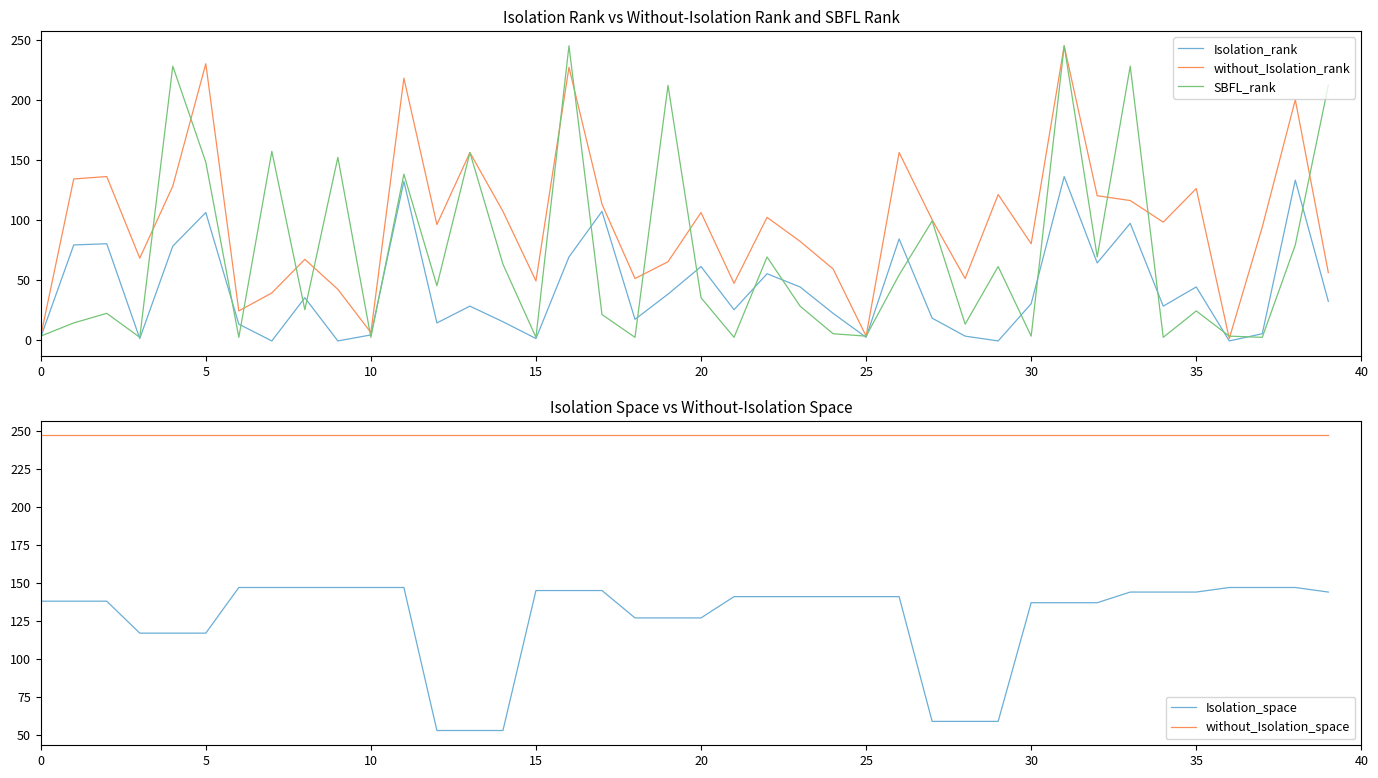

Reading right to left, extract all data points from this chart.

Isolation_rank: 32	133	5	-1	44	28	97	64	136	30	-1	3	18	84	2	22	44	55	25	61	38	17	107	69	1	15	28	14	132	4	-1	35	-1	13	106	78	1	80	79	2
without_Isolation_rank: 56	200	94	1	126	98	116	120	245	80	121	51	100	156	3	59	82	102	47	106	65	51	113	227	49	107	156	96	218	6	42	67	39	24	230	128	68	136	134	3
SBFL_rank: 212	79	2	3	24	2	228	69	245	3	61	13	99	54	3	5	28	69	2	35	212	2	21	245	2	63	156	45	138	2	152	25	157	2	148	228	2	22	14	3
Isolation_space: 144	147	147	147	144	144	144	137	137	137	59	59	59	141	141	141	141	141	141	127	127	127	145	145	145	53	53	53	147	147	147	147	147	147	117	117	117	138	138	138
without_Isolation_space: 247	247	247	247	247	247	247	247	247	247	247	247	247	247	247	247	247	247	247	247	247	247	247	247	247	247	247	247	247	247	247	247	247	247	247	247	247	247	247	247